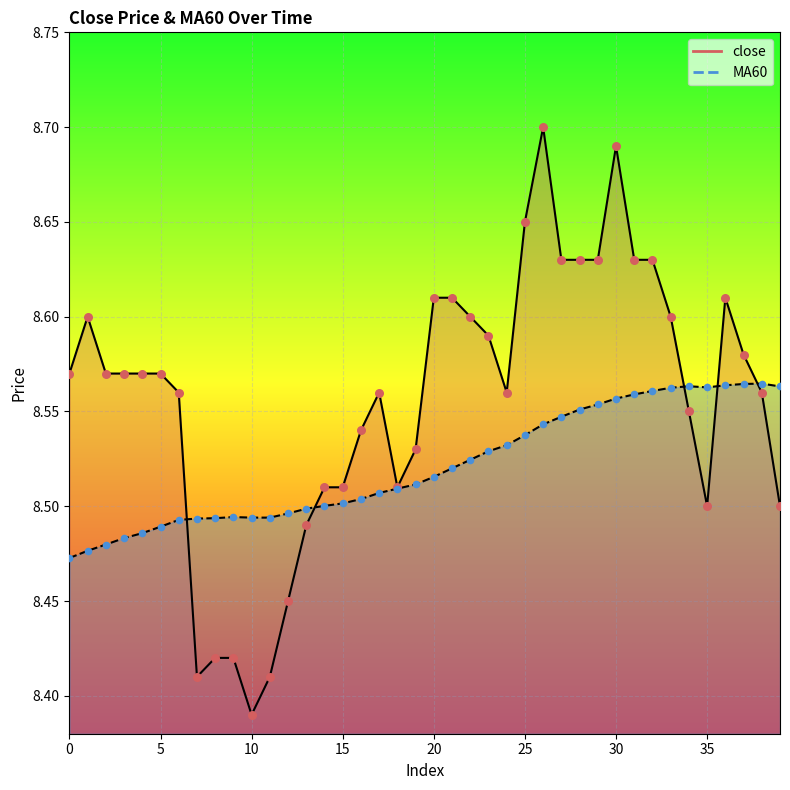

What is the total value across all series at 4?

17.1